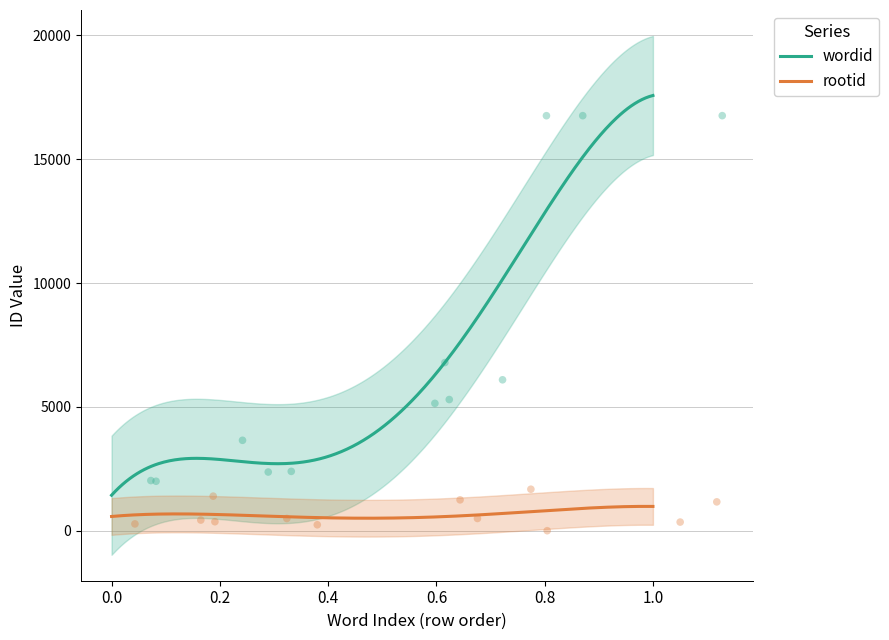

True or false: wordid and rootid cross at least once.

False